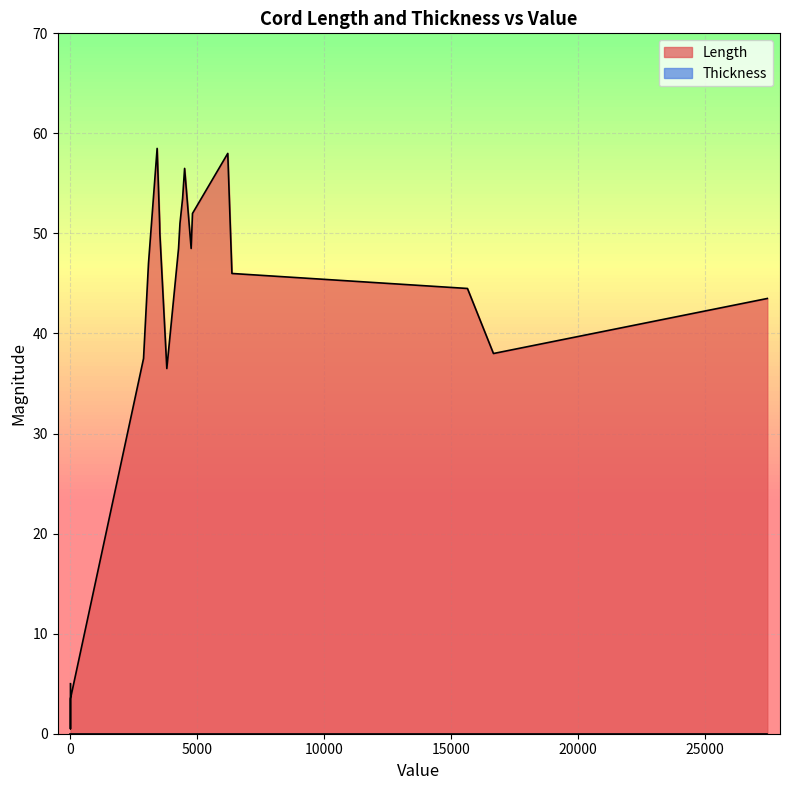

List the series in order of their overall mean, lowest first.

Thickness, Length